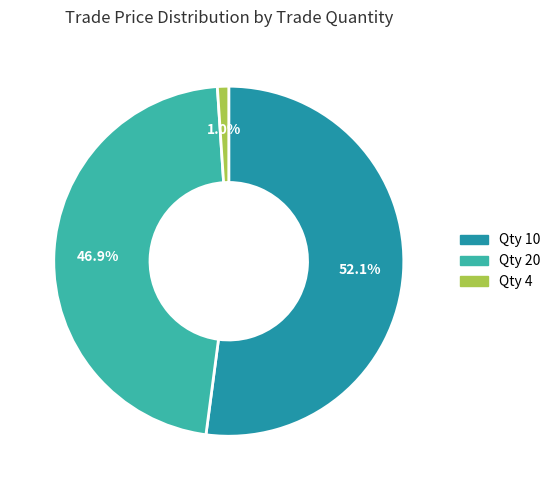

Does any single category account for the majority?

Yes